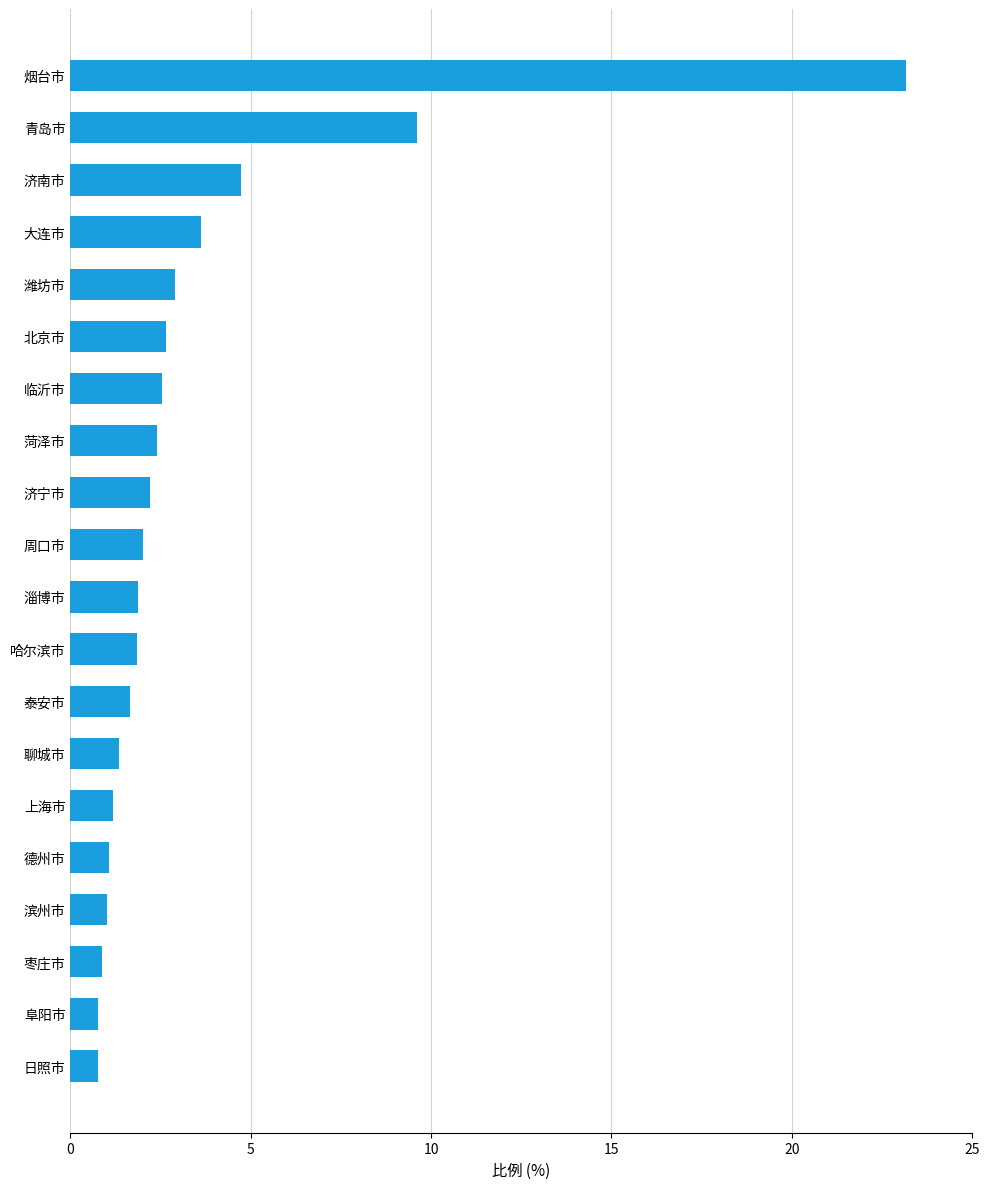

How many series are shown in this chart?

1